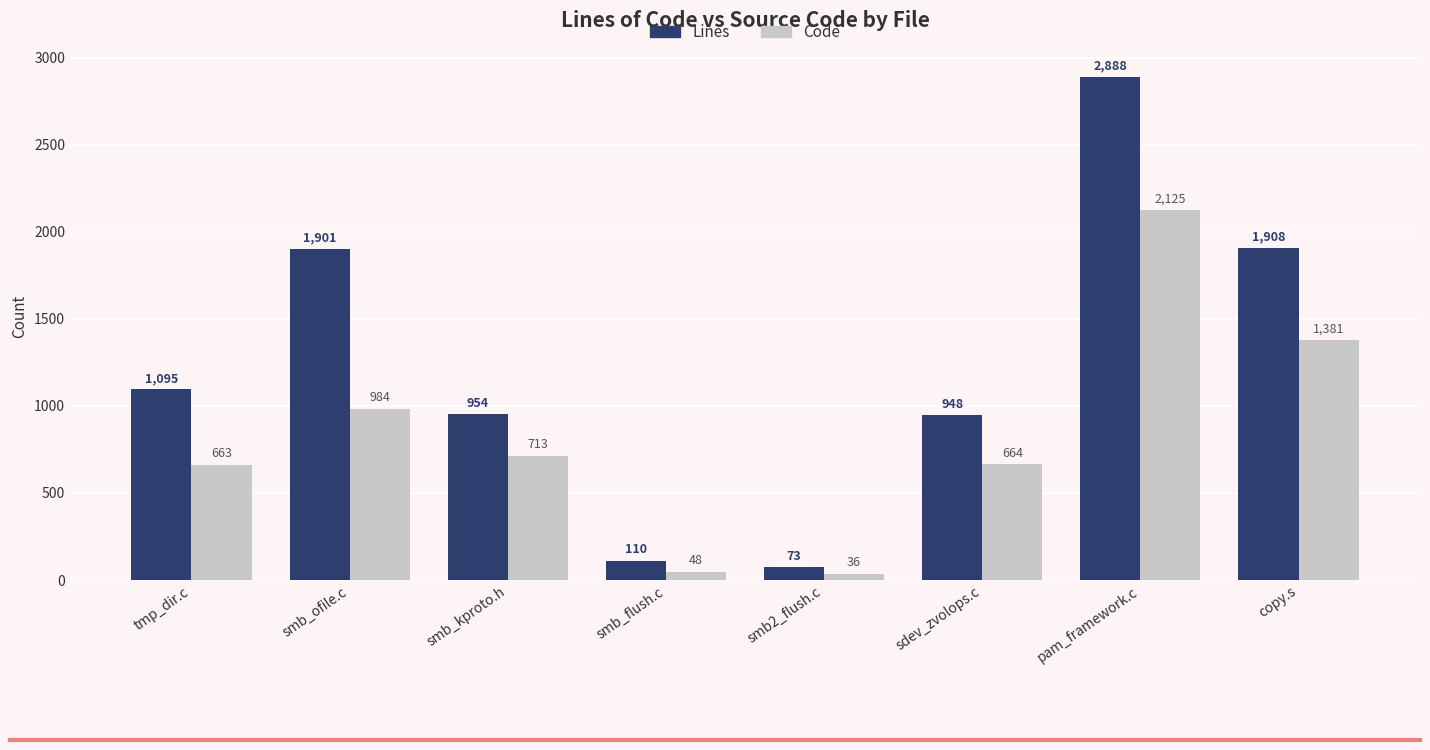

What is the difference between the highest and lowest values at sdev_zvolops.c?

284